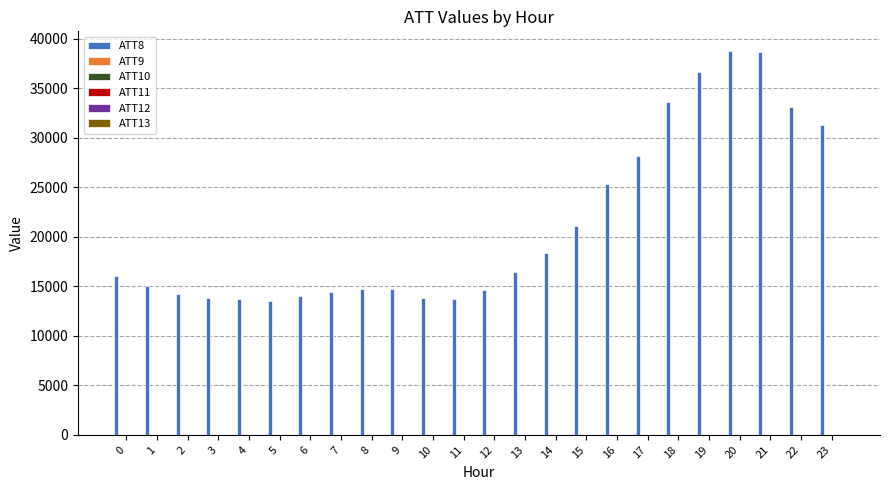

Which series has the largest total across all categories?

ATT8